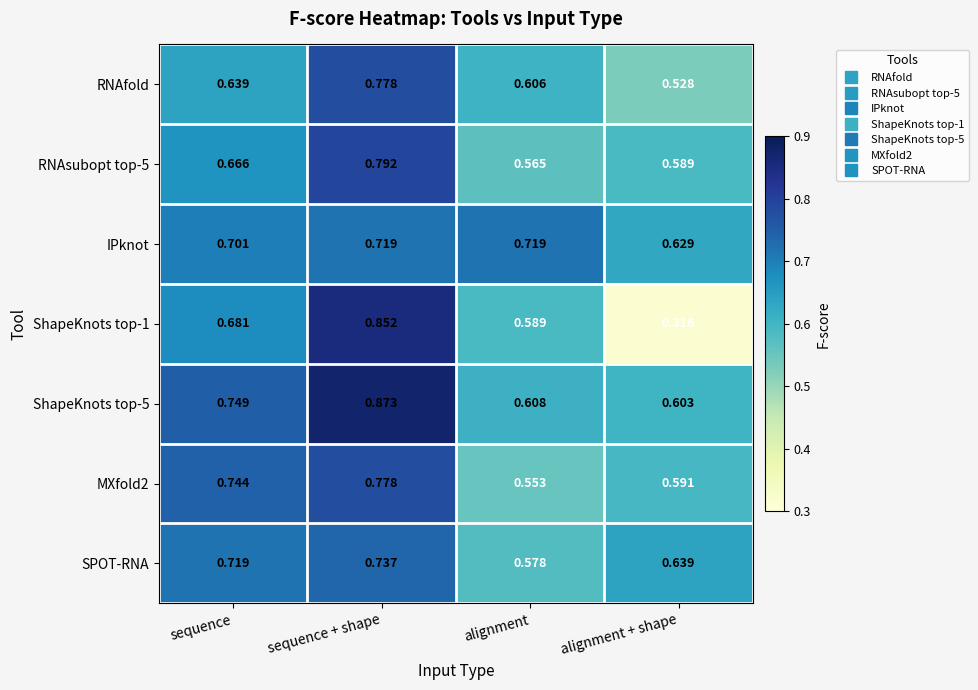

Which category has the lowest value across all series?

alignment + shape